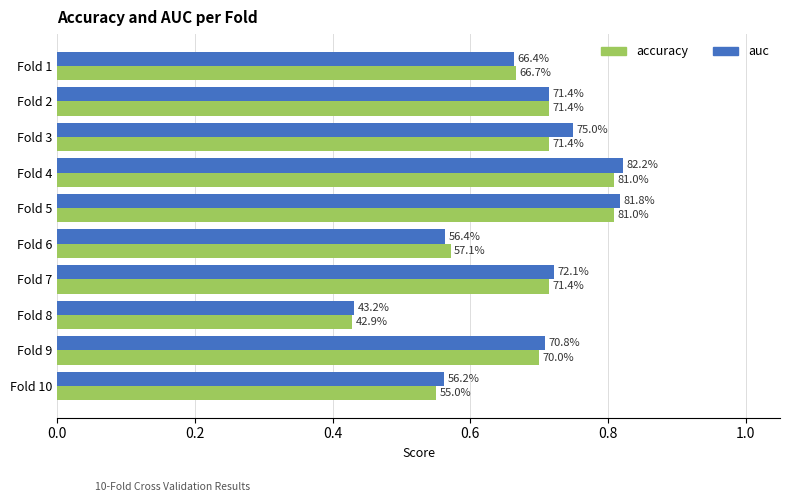

What are all the series names shown in the legend?

accuracy, auc